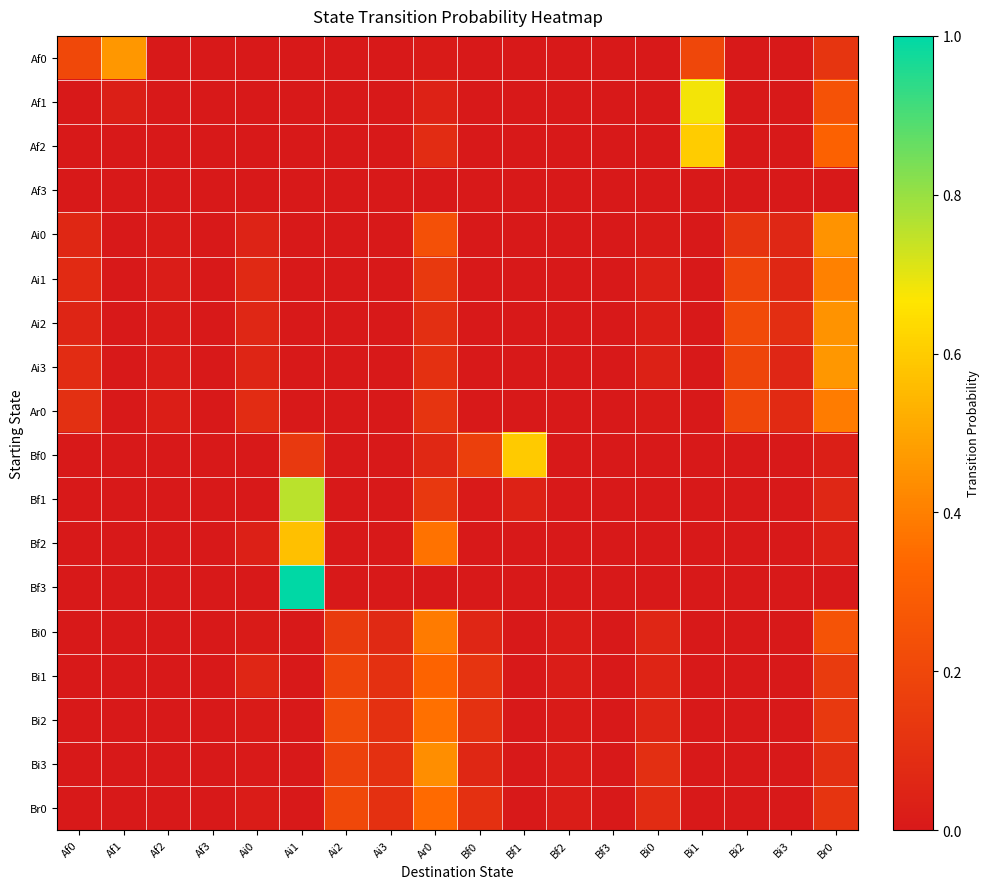

At how many categories does at least one series exceed 0?

17